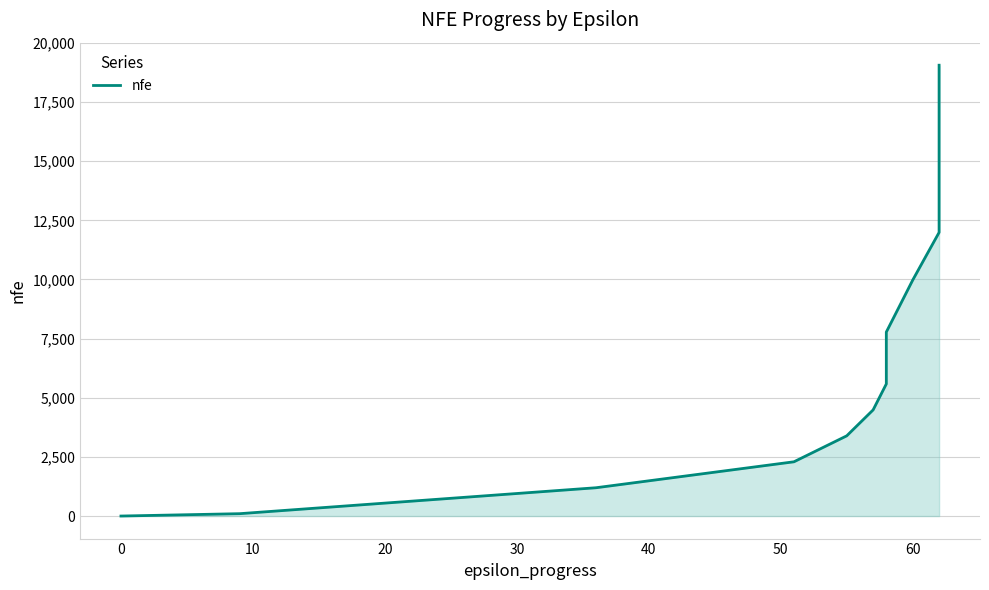

Reading left to right, transcribe all the data shown in this chart.

0	100	1196	2293	3390	4486	5583	6677	7776	8873	9972	10982	11987	12996	14009	15017	16030	17034	18042	19055